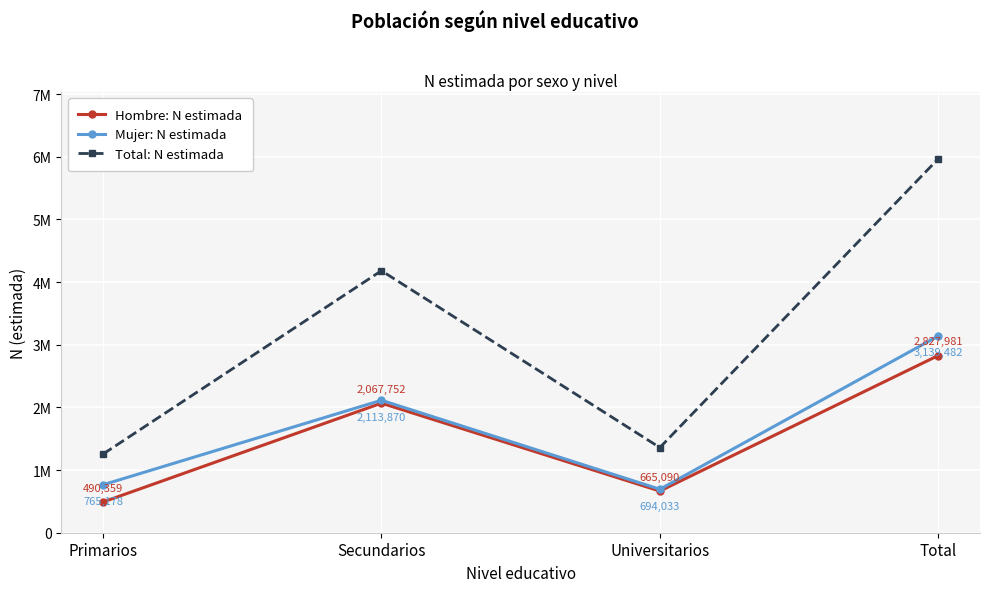

What is the spread (max minus min) of values at Primarios?

765178